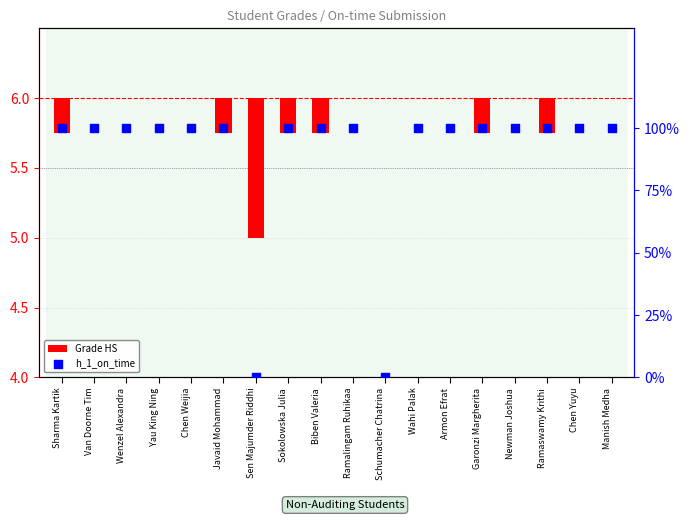

What are all the series names shown in the legend?

Grade HS, h_1_on_time